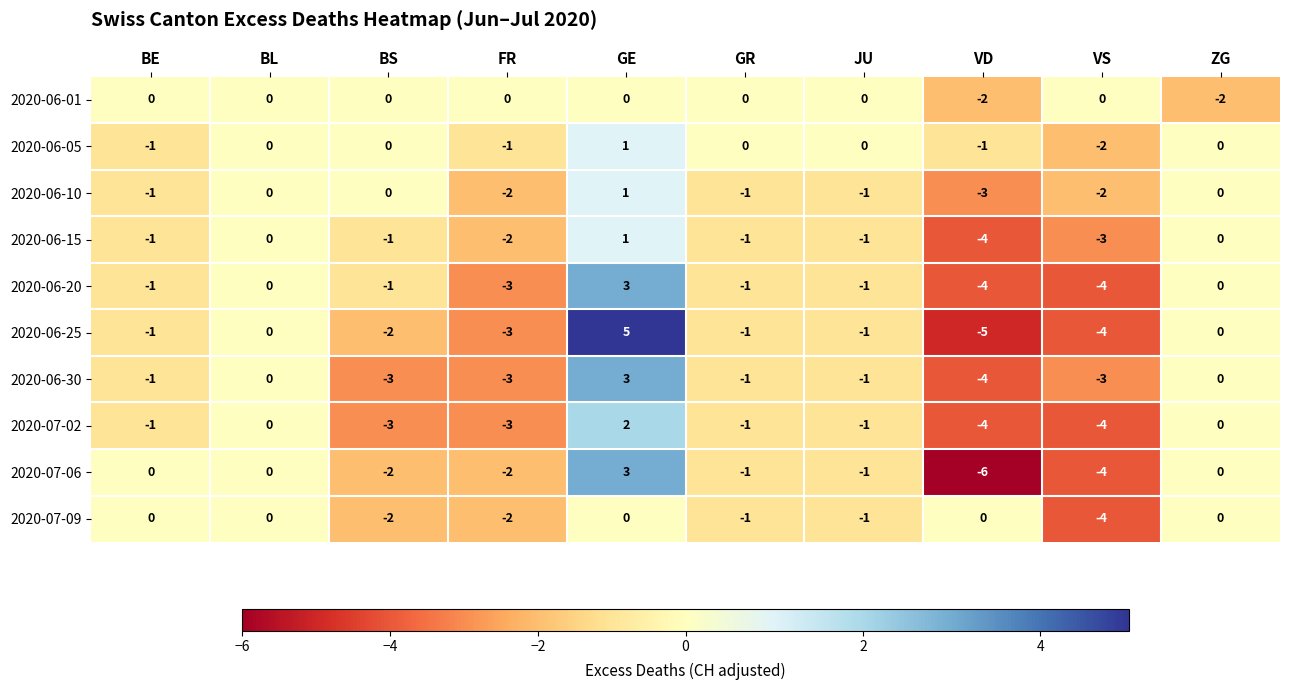

What is the difference between the second highest and minimum values in the 2020-06-25 series?

5